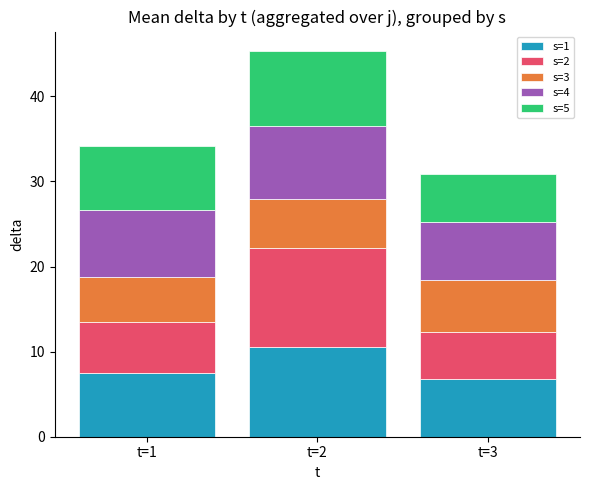

Reading left to right, list the values for the s=1 series.

t=1=7.5	t=2=10.5	t=3=6.8